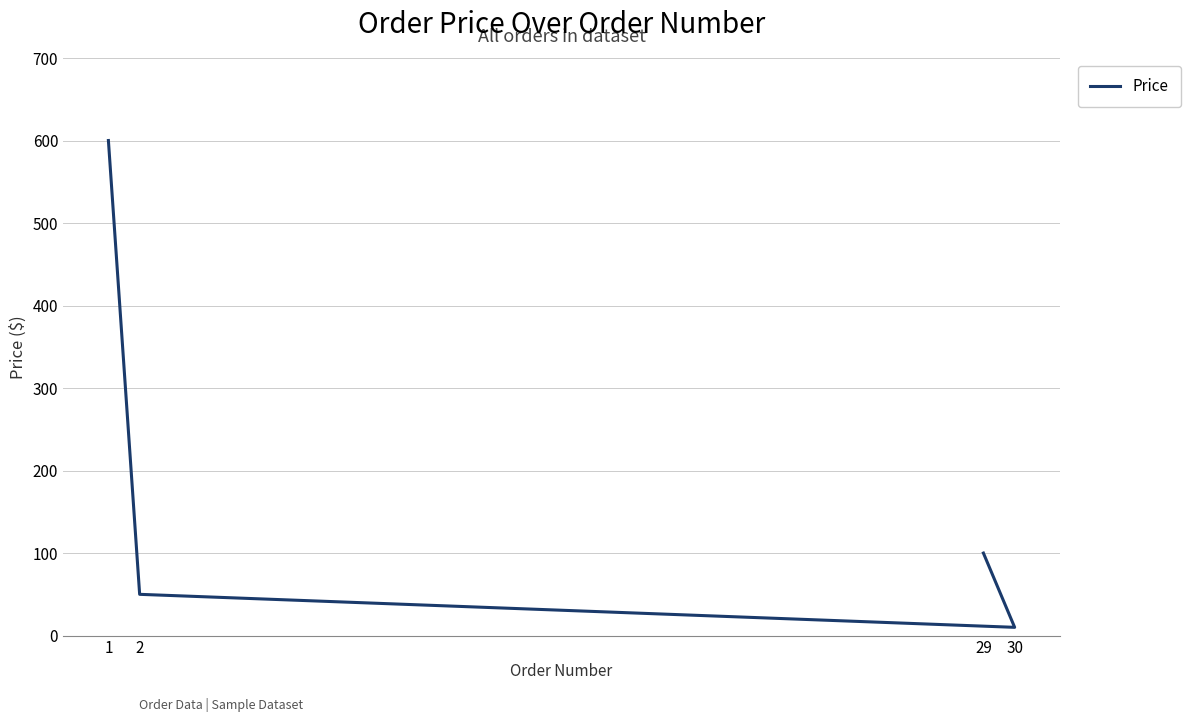

Approximately how many times larger is the value at 1 compared to 2?

12.0